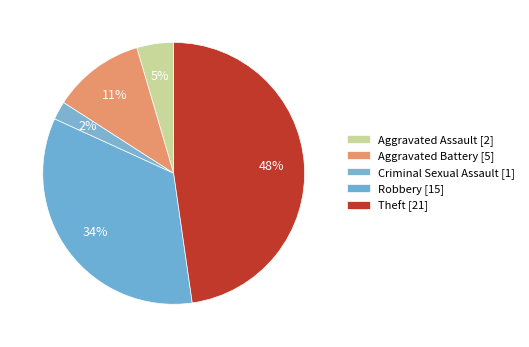

How many segments does this pie chart have?

5